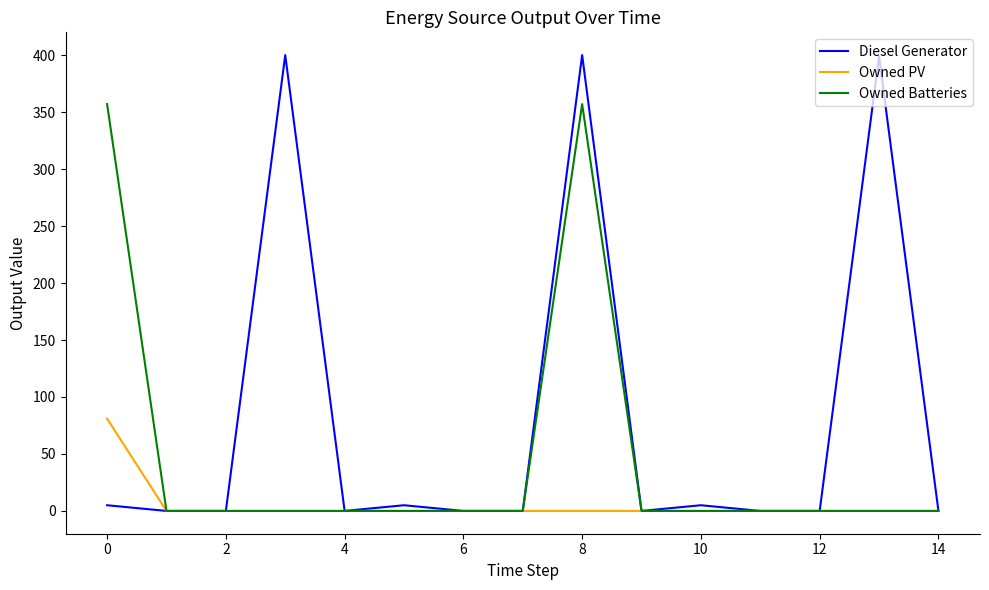

Which series has the widest spread of values?

Diesel Generator